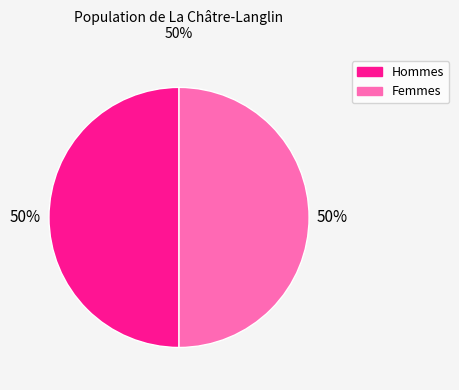

To the nearest percent, what is the average slice percentage?

50%